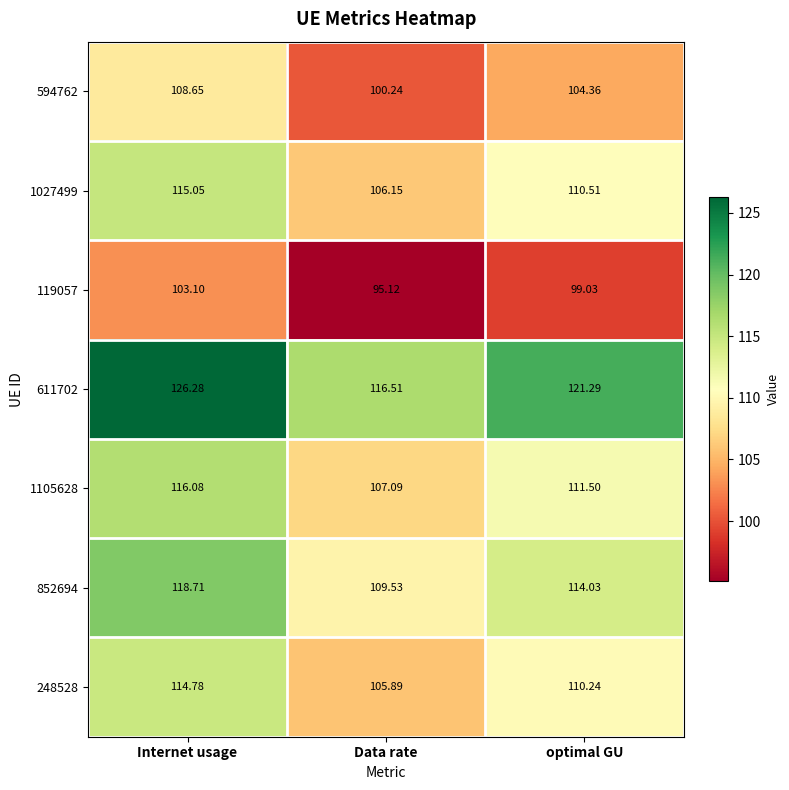

How many data points in 611702 are less than 121?

1